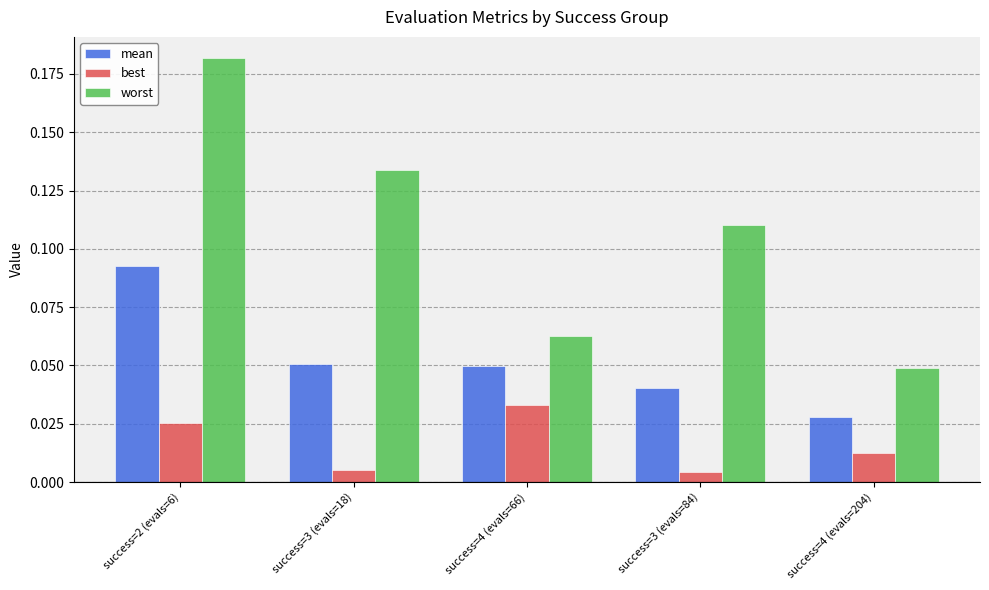

How many bars are there in each group?

3